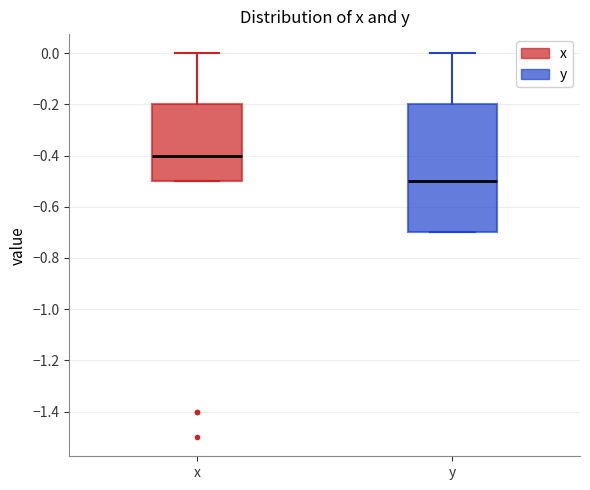

Comparing the boxes themselves (not the whiskers), which one is the tallest?

y